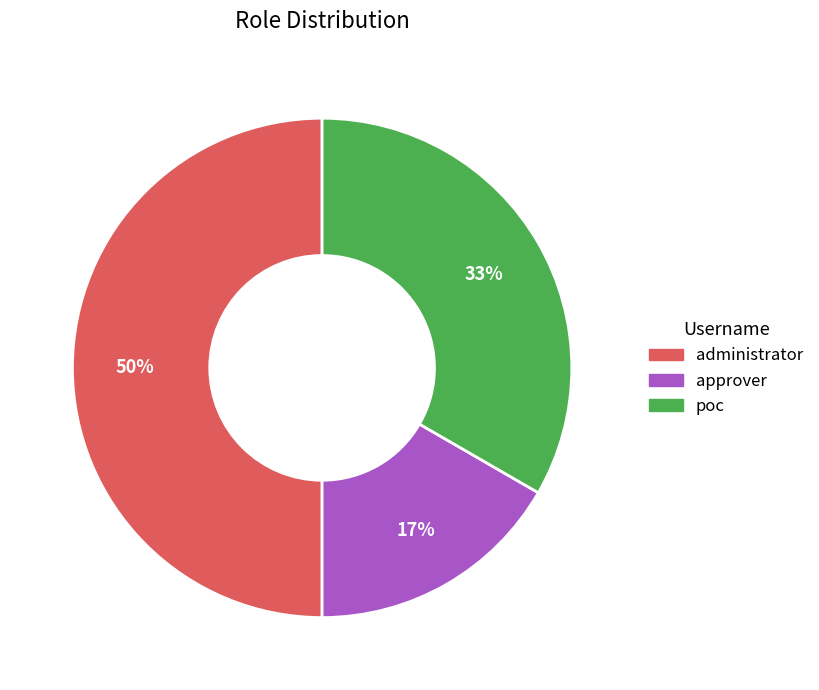

Is it true that administrator is 50% of the pie?

True